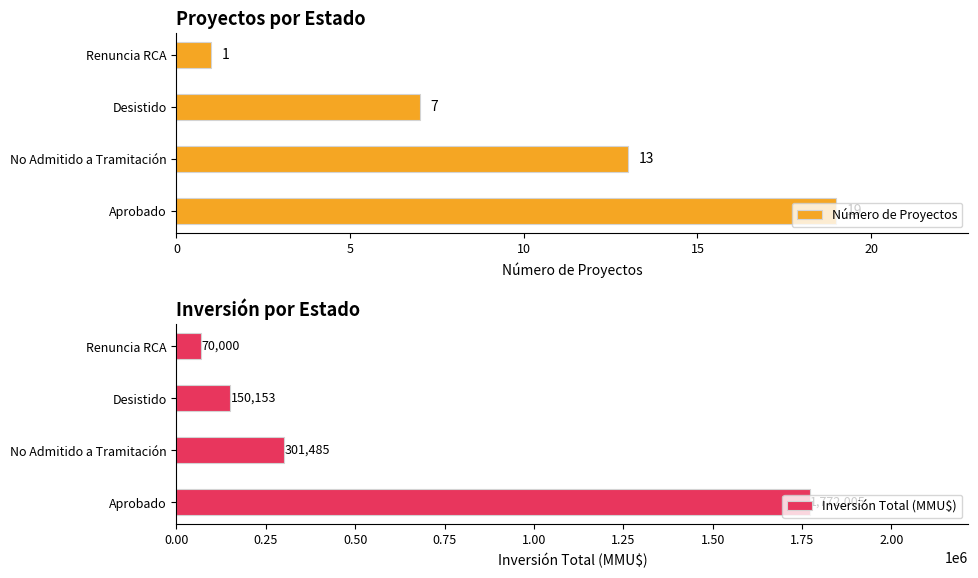

How many Número de Proyectos values are between 7 and 19?

3